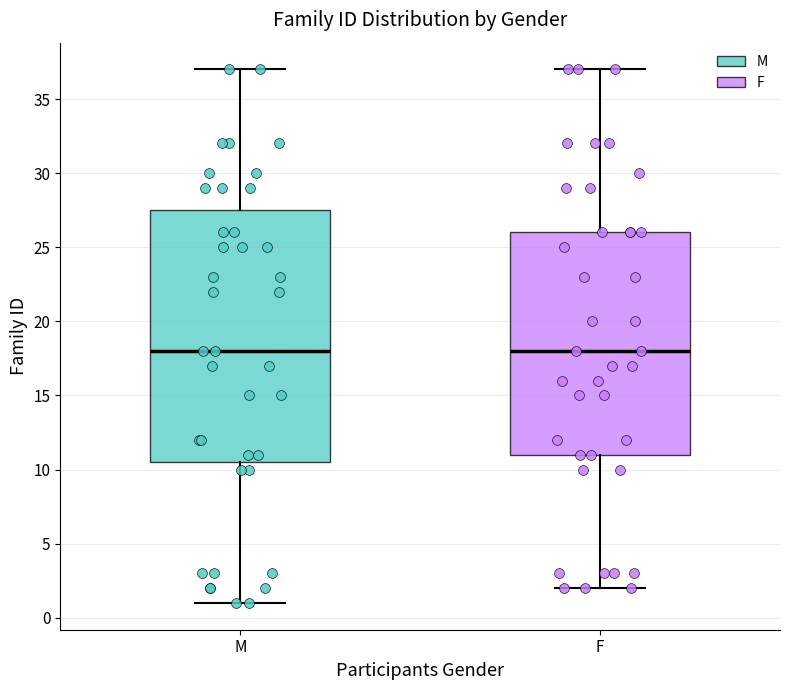

Where is the upper edge of the box for F on the y-axis? The values are not printed on the chart, so give them approximately, as read against the axis.

26.0